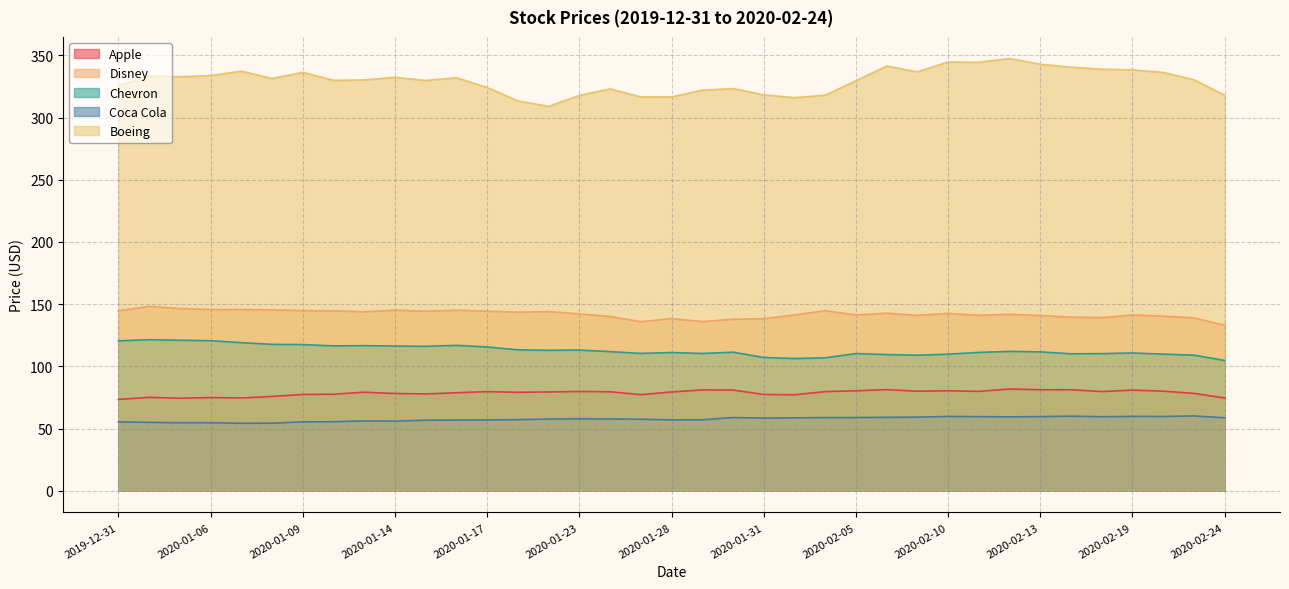

True or false: Coca Cola has a value of 84.7 at 2020-02-04.

False